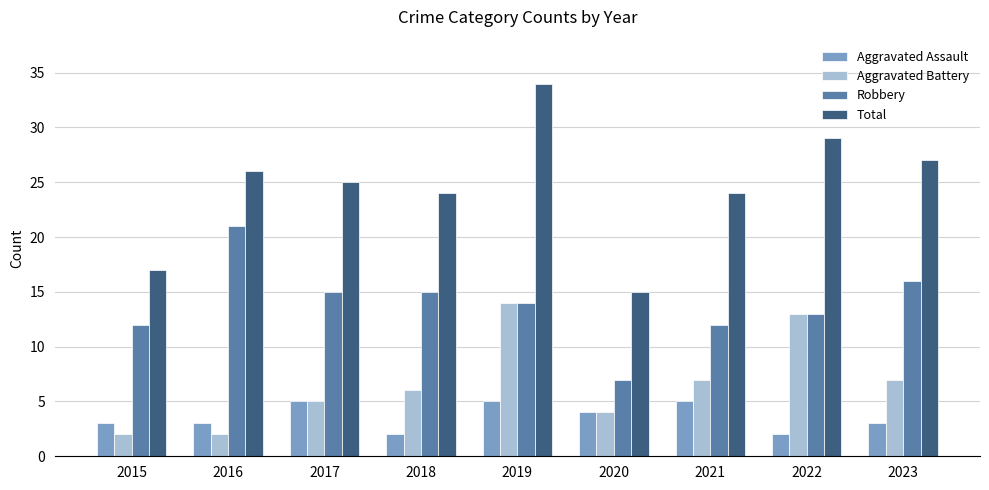

The value of Robbery at 2018 is 20. True or false?

False